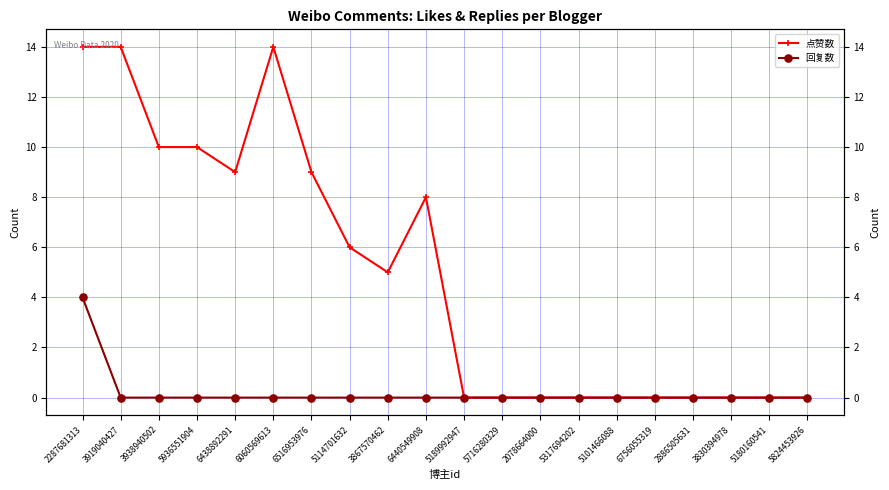

List the series in order of their overall mean, highest first.

点赞数, 回复数